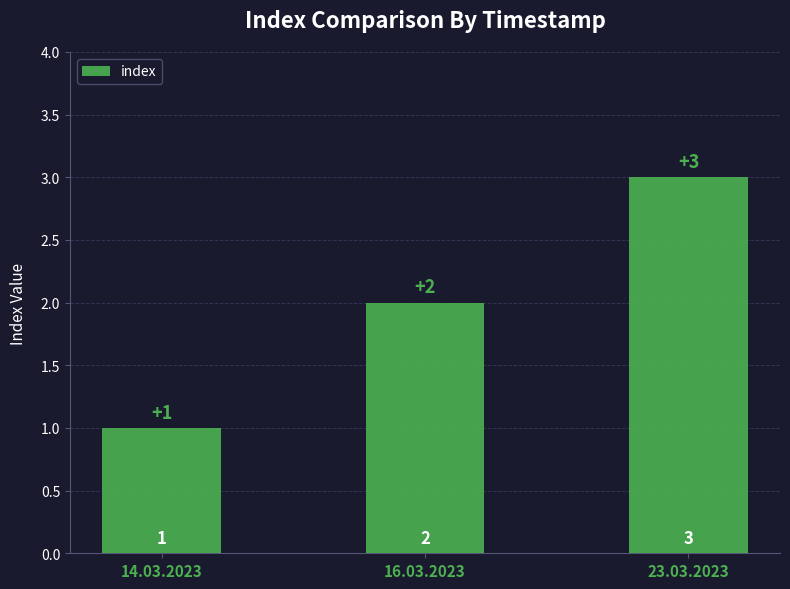

Reading right to left, extract all data points from this chart.

3	2	1